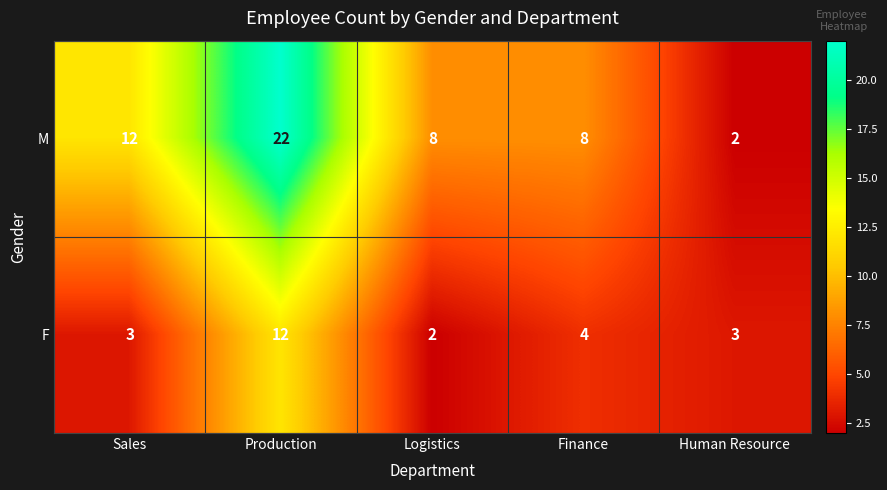

Reading right to left, transcribe all the data shown in this chart.

M: Human Resource=2	Finance=8	Logistics=8	Production=22	Sales=12
F: Human Resource=3	Finance=4	Logistics=2	Production=12	Sales=3